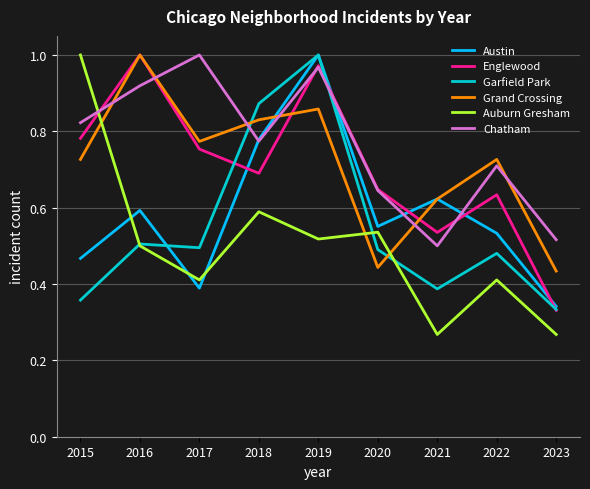

Where do Auburn Gresham and Englewood first cross each other?

2015 and 2016